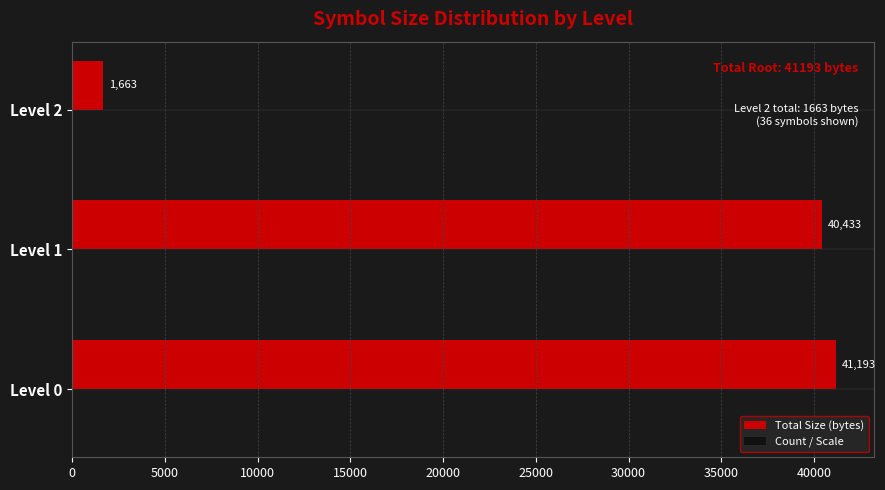

True or false: Total Size (bytes) has a value of 1663.0 at Level 2.

True